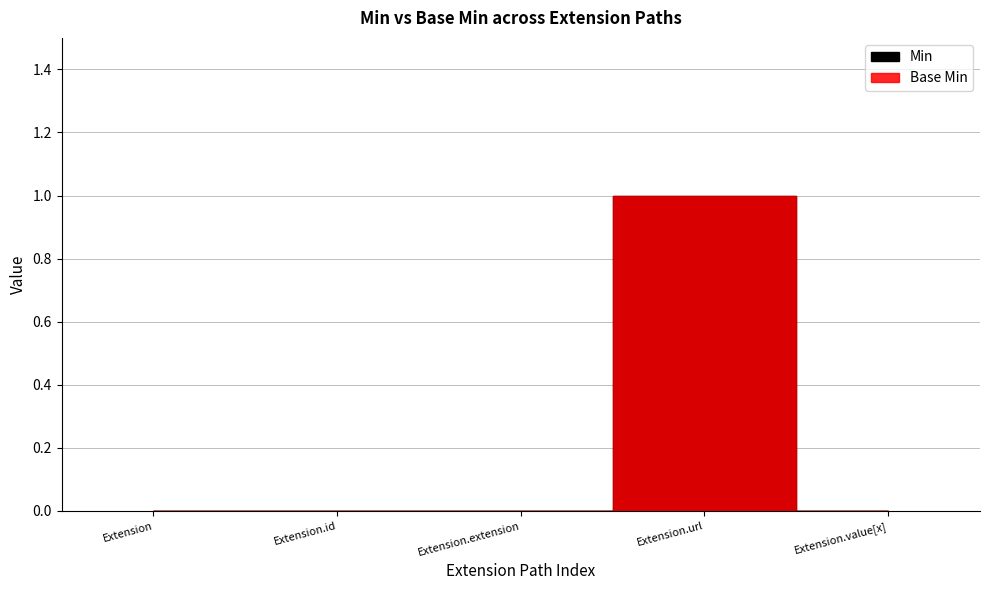

How many values in the Min series exceed 0?

1